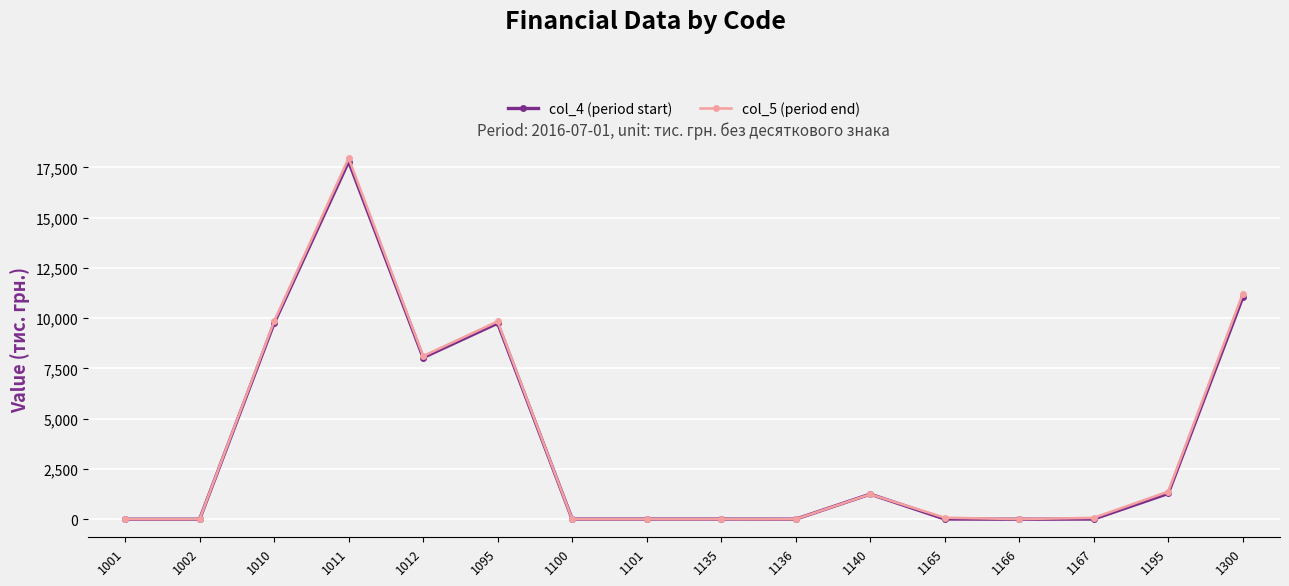

What is the difference between the second highest and second lowest values in the col_5 (period end) series?

11218